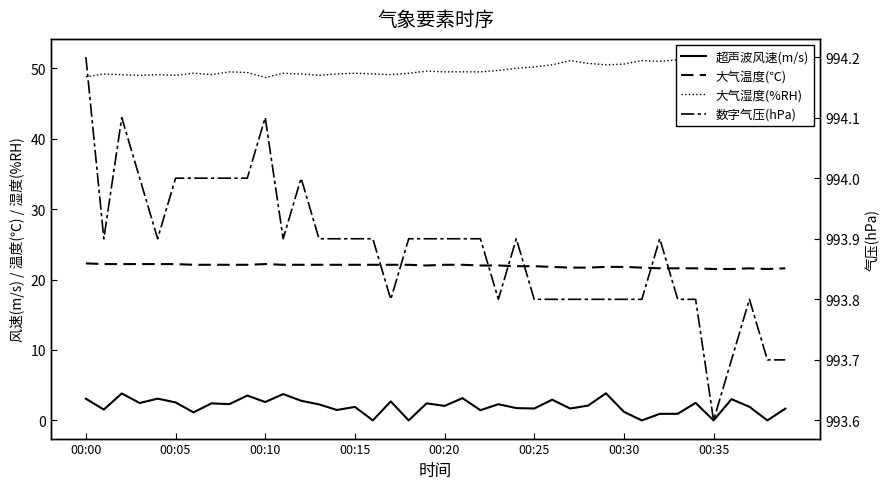

True or false: 超声波风速(m/s) and 大气温度(℃) cross at least once.

False